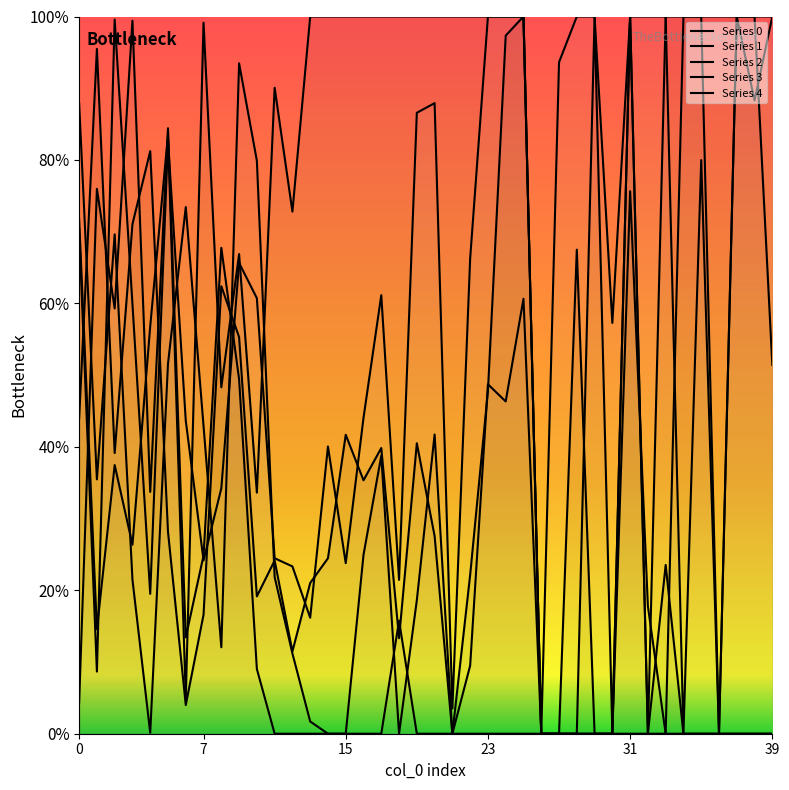

What is the difference between the second highest and minimum values in the Series 3 series?

1.8